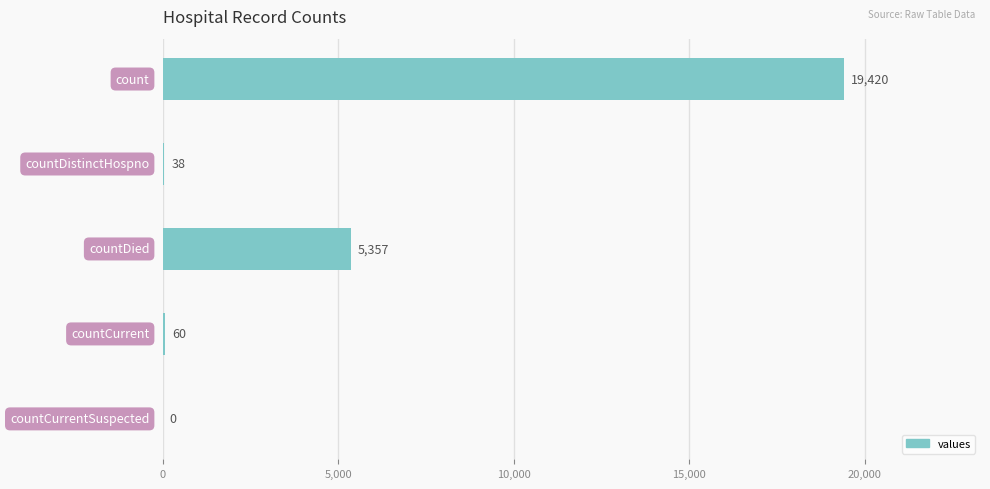

What is the maximum value shown in the chart?

19420